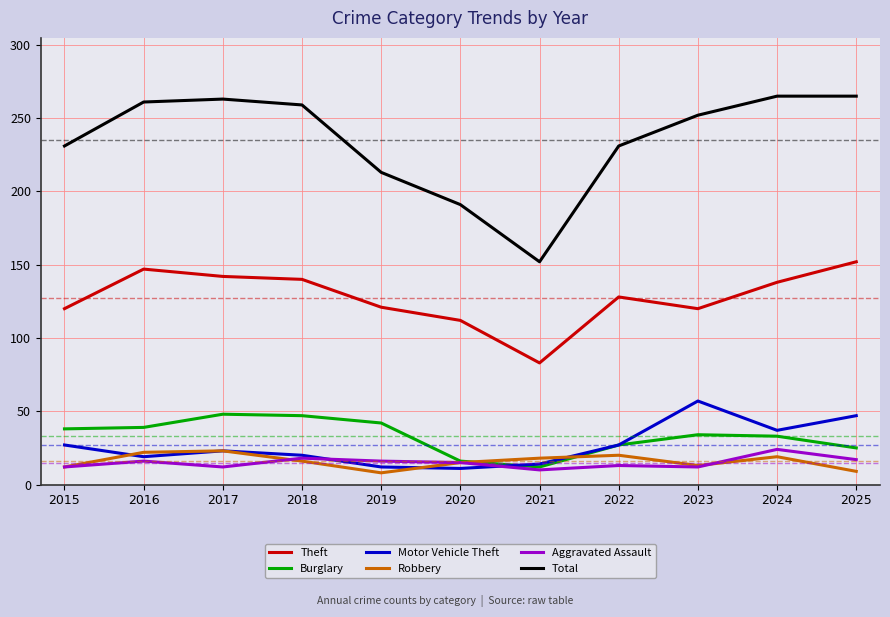

True or false: Motor Vehicle Theft has a value of 19 at 2016.

True